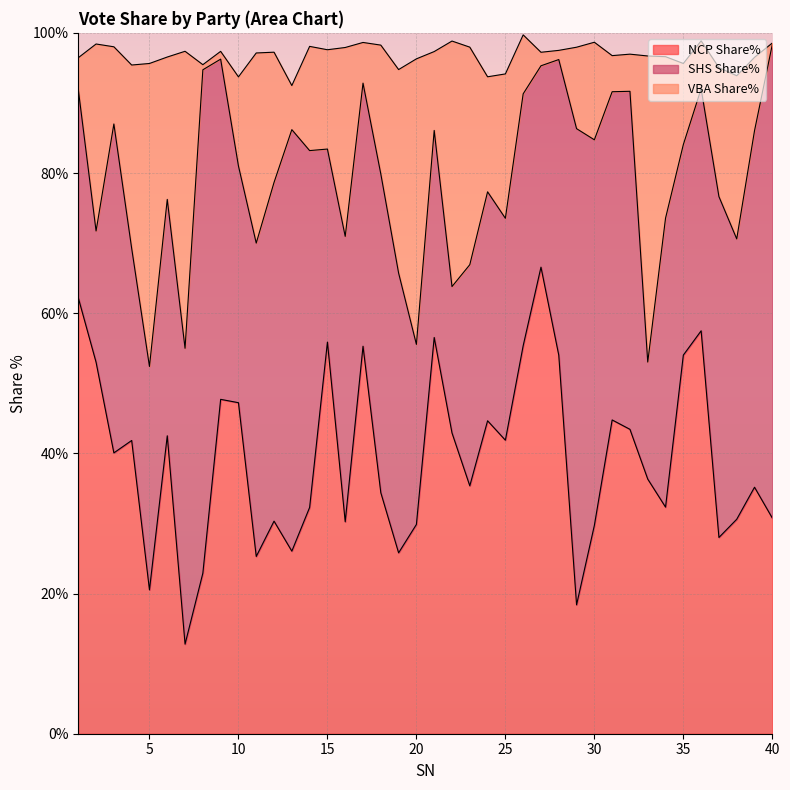

What is the difference between the maximum and minimum values in the NCP Share% series?

53.8